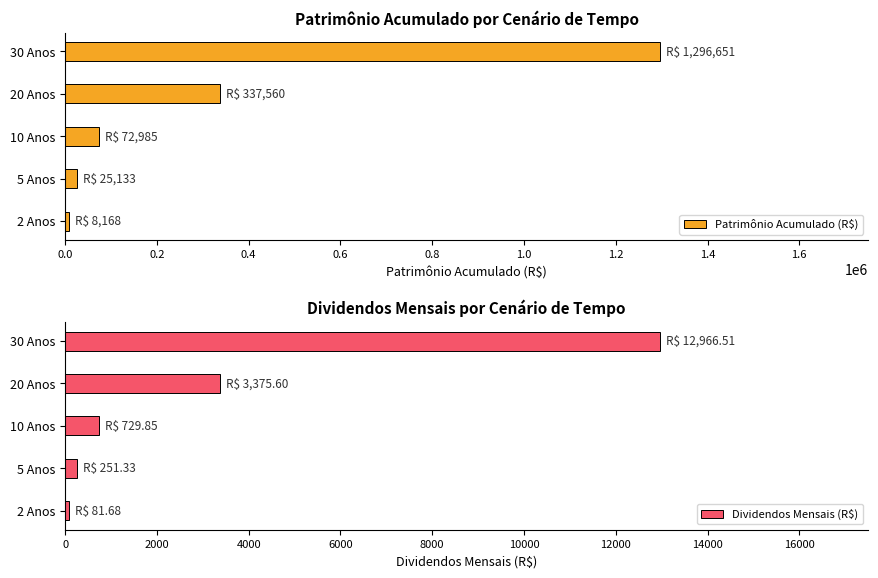

What is the difference between the second highest and second lowest values in the Patrimônio Acumulado (R$) series?

312426.4